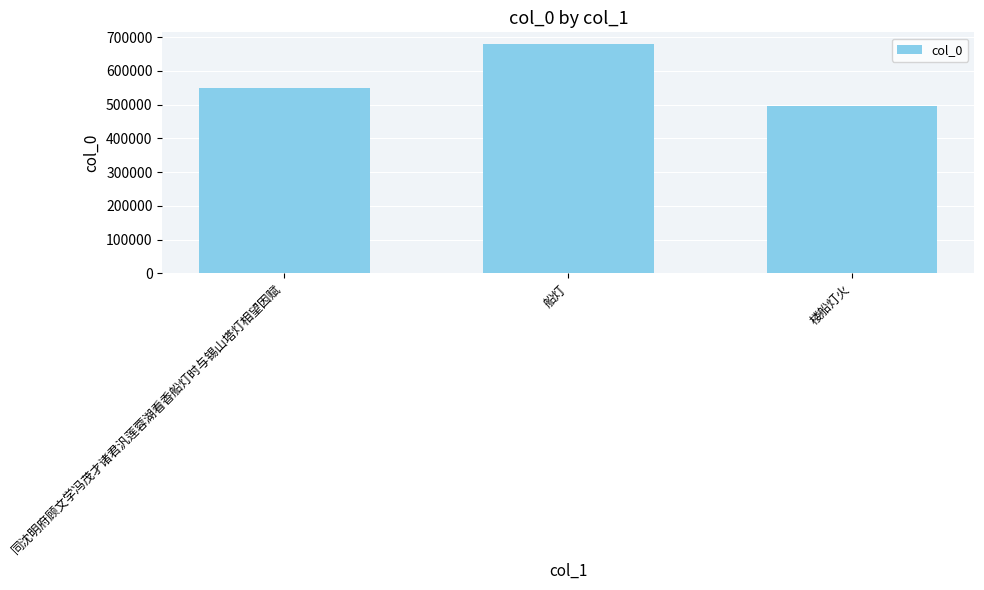

What is the difference between the values at 同沈明府顾文学冯茂才诸君汎莲蓉湖看香船灯时与锡山塔灯相望因赋 and 船灯?

131520